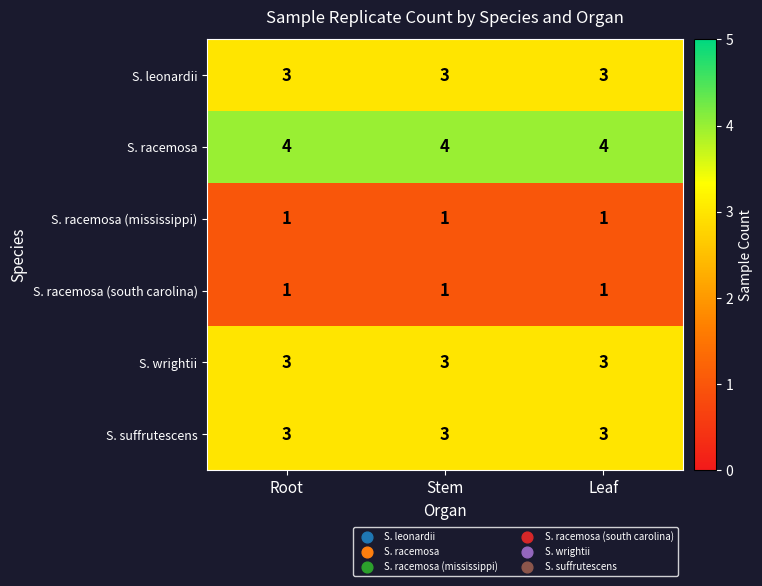

Which series has the largest total across all categories?

S. racemosa